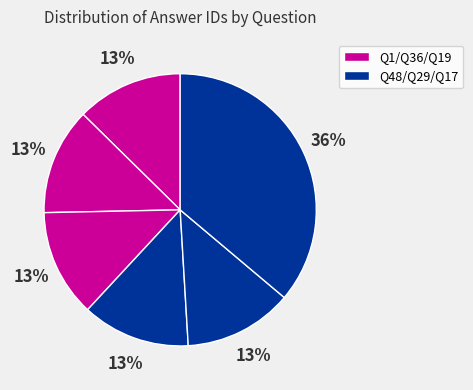

How many slices are in this pie chart?

6